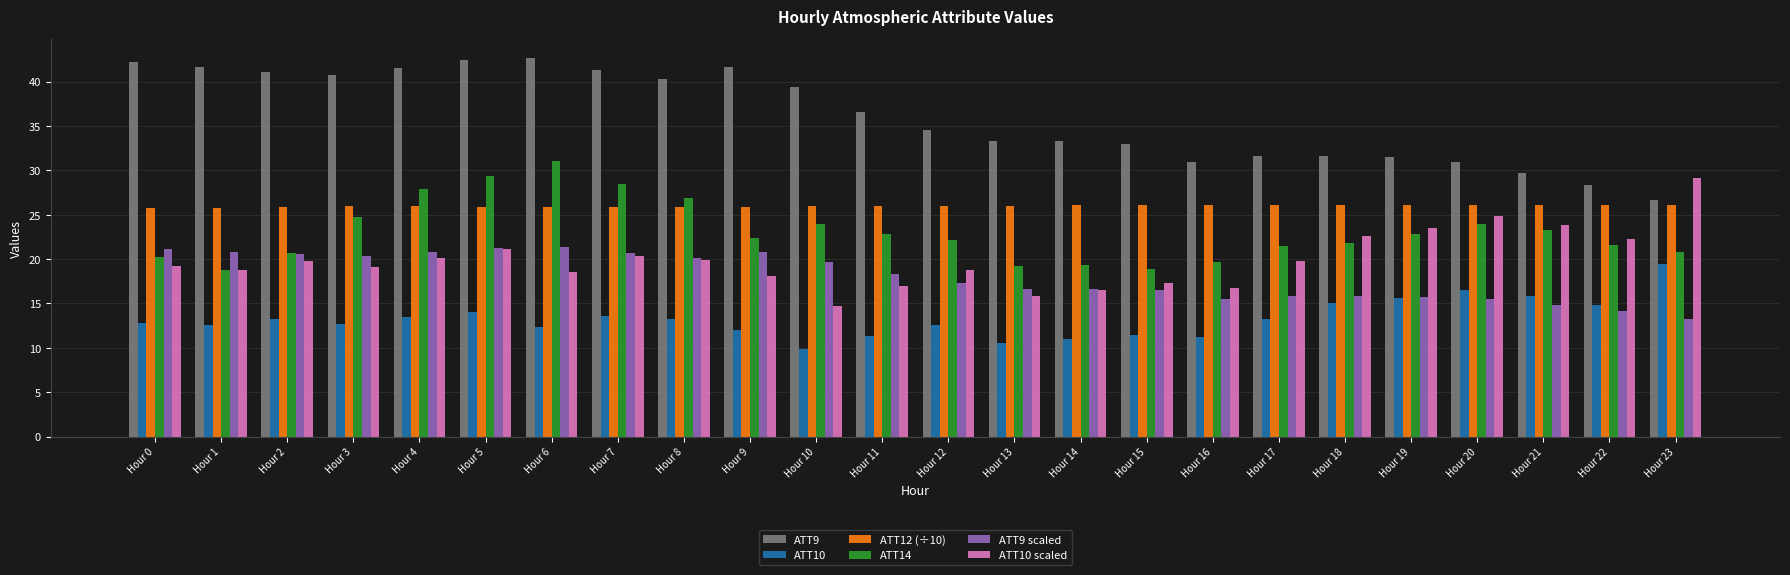

True or false: ATT10 has a value of 13.3 at Hour 8.

True